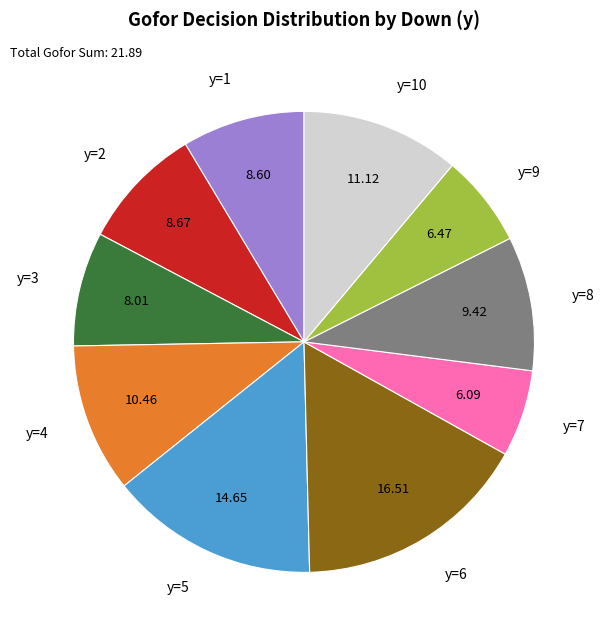

Approximately how many times larger is the value at y=5 compared to y=4?

1.4